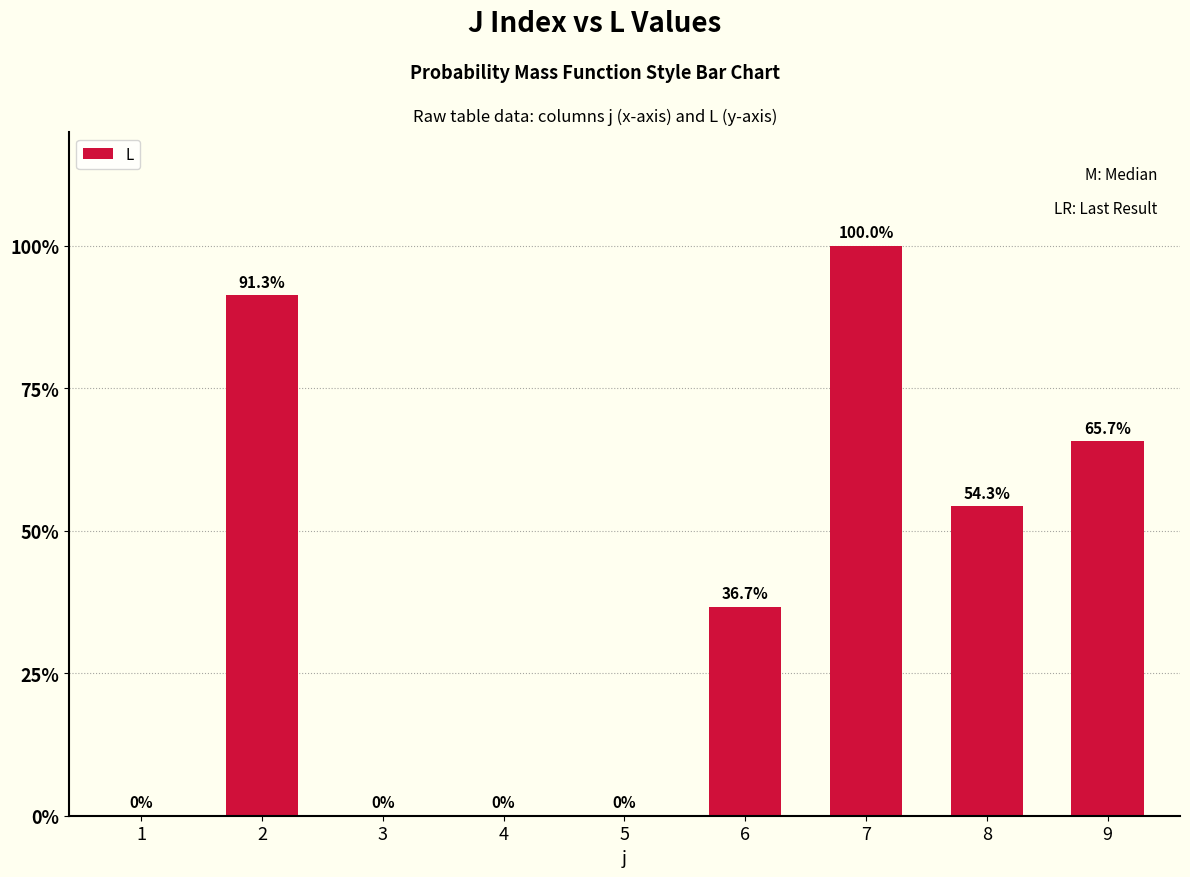

The chart shows a value of 0.0 at 4. True or false?

True